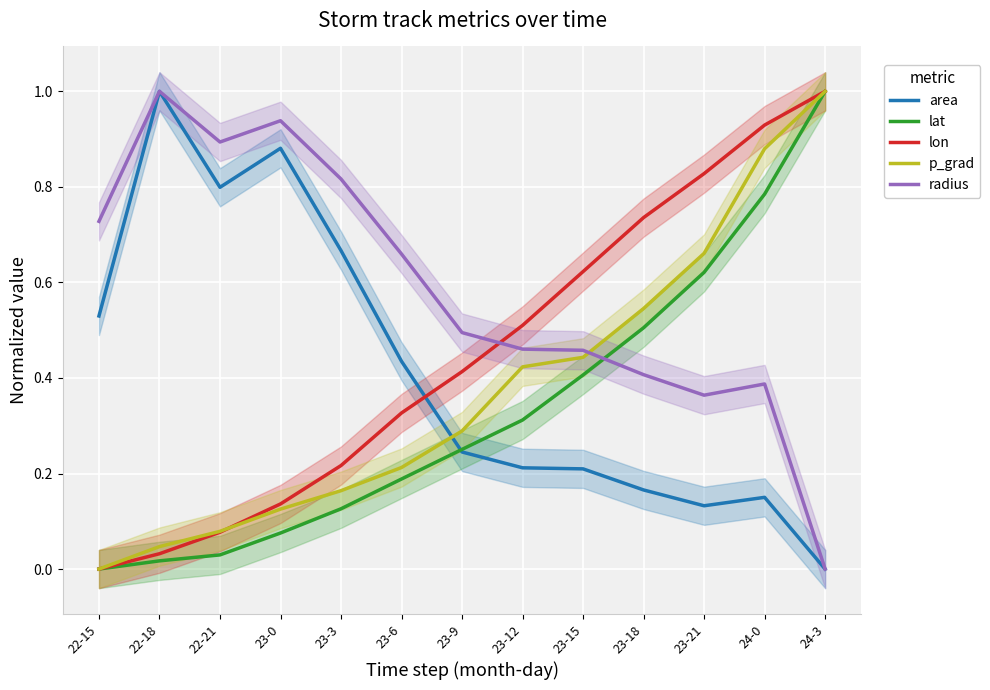

How many times do lat and radius cross each other?

1